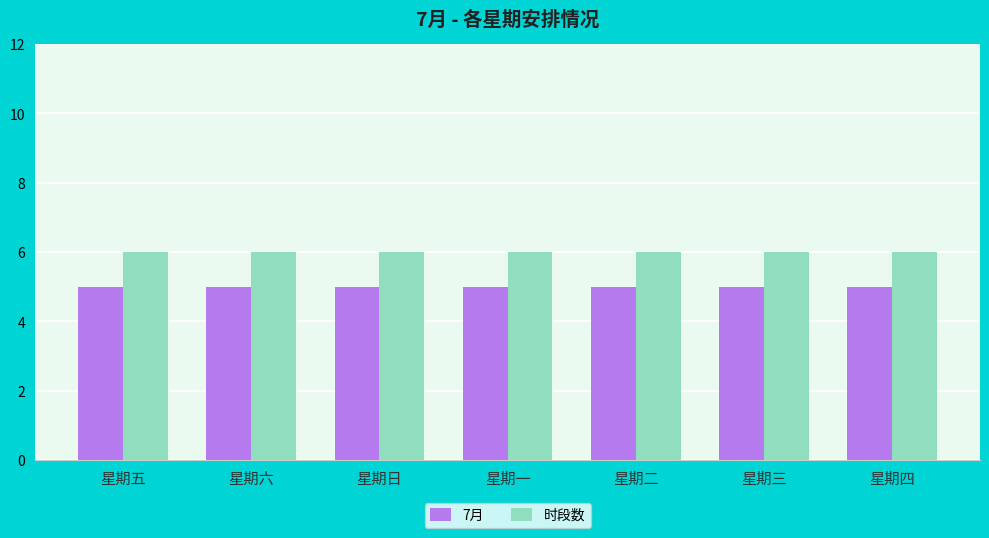

Read the 时段数 value at 星期二.

6